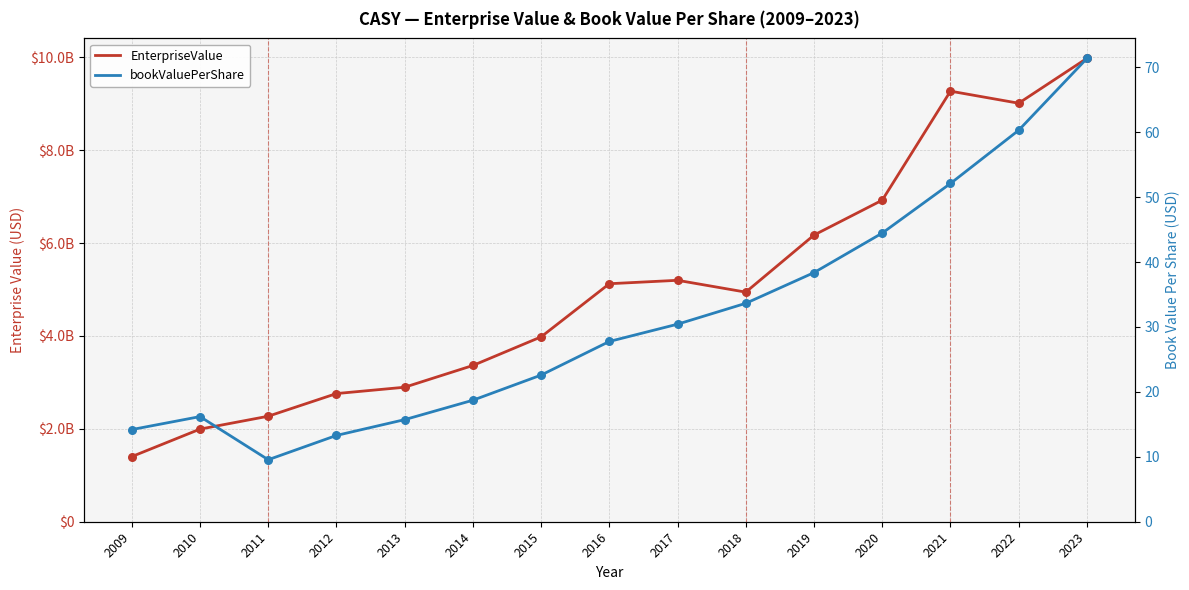

Which series has the largest Y range (max minus min)?

EnterpriseValue